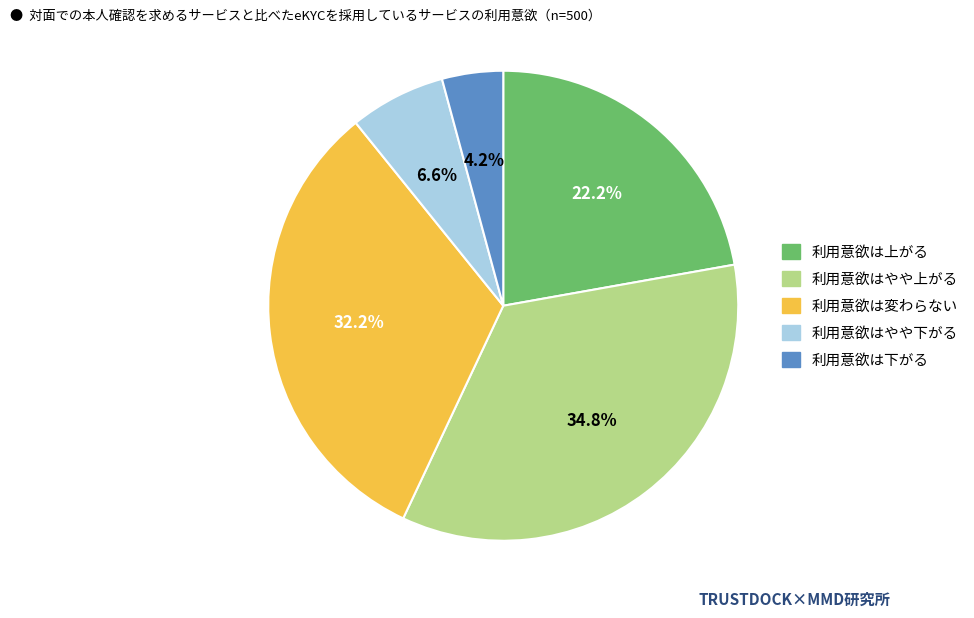

What portion of the pie excludes 利用意欲はやや上がる?

65.2%